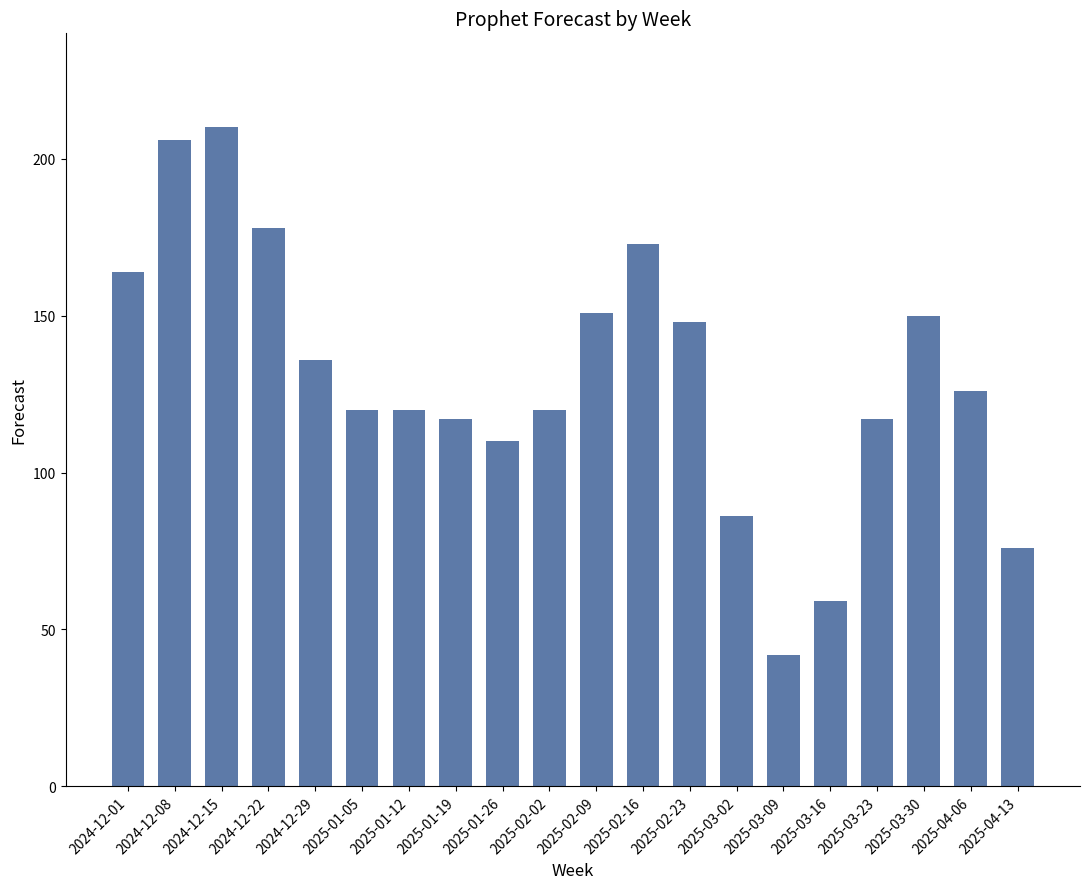

Which label corresponds to the largest value in the chart?

2024-12-15